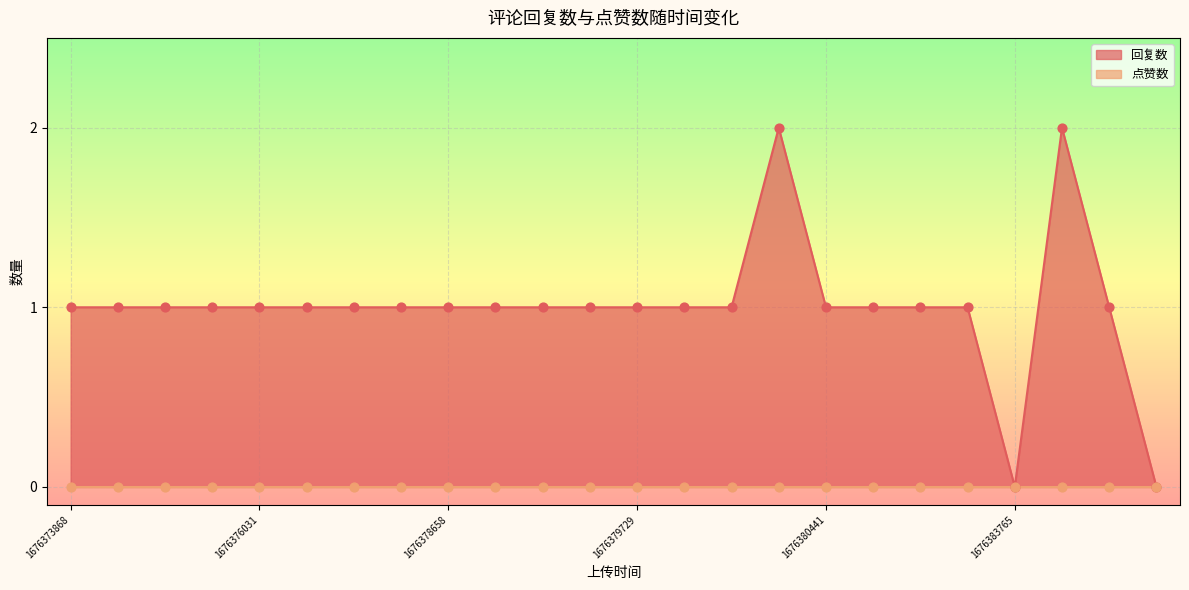

Approximately how many times larger is the value at 1676378658 compared to 1676377326?

1.0